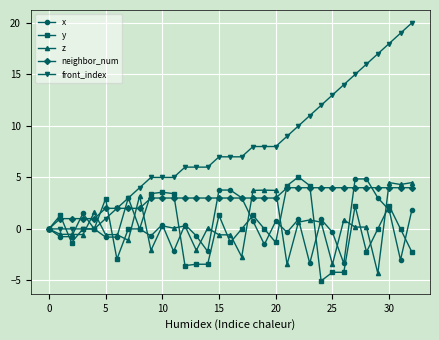

Which series has the largest range (max minus min)?

front_index